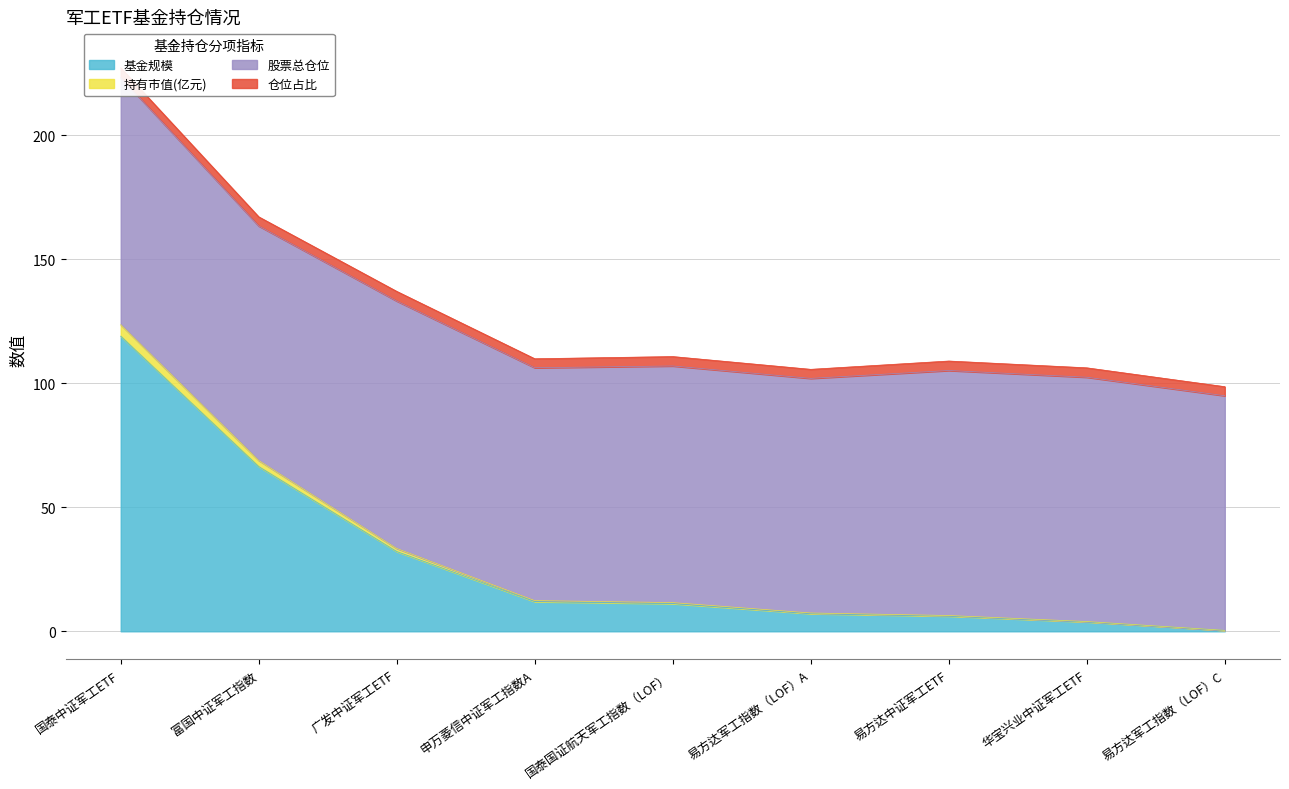

At which label does 基金规模 first exceed 11?

国泰中证军工ETF